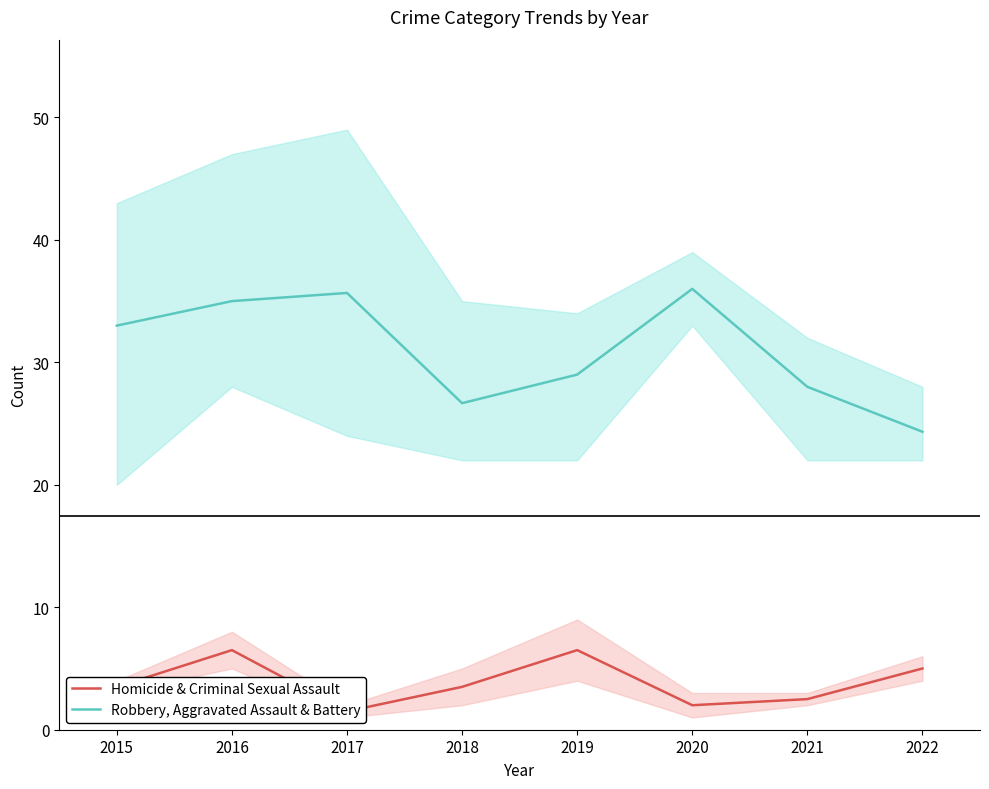

How many categories are shown in the chart?

8